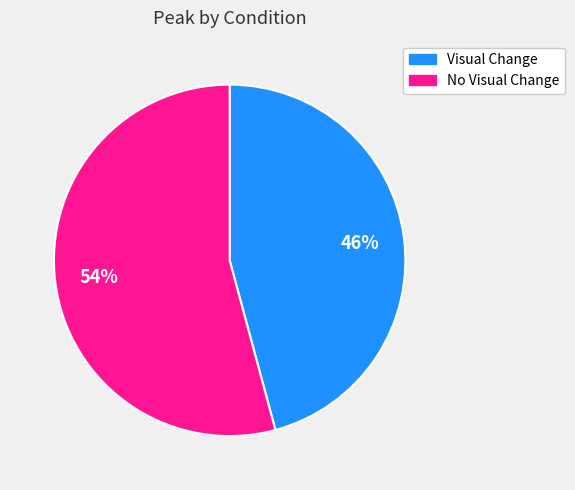

The Visual Change slice represents 46% of the pie. True or false?

True